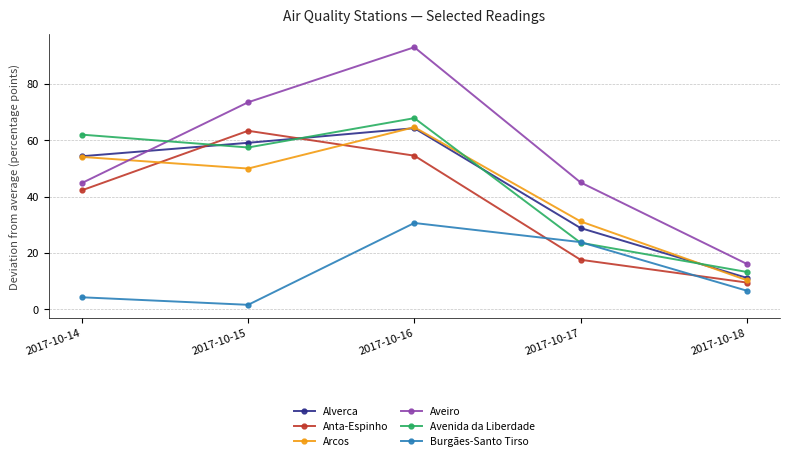

What is the smallest value displayed?

1.5